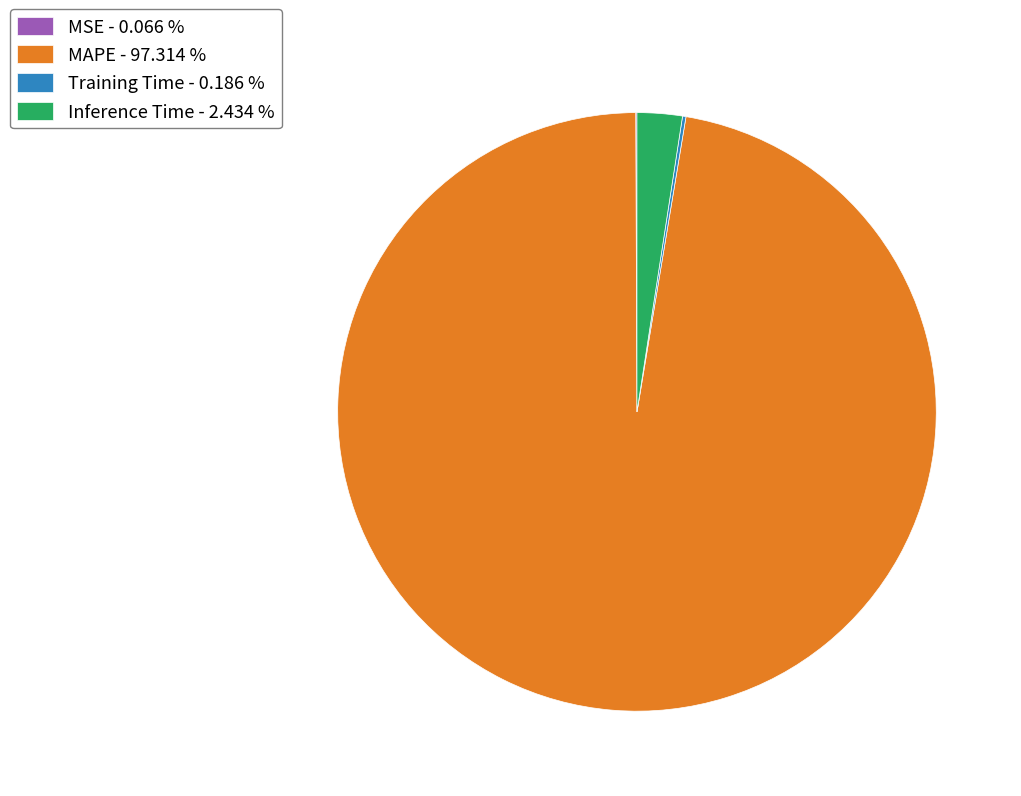

Is MAPE - 97.314 % the majority of the pie?

Yes